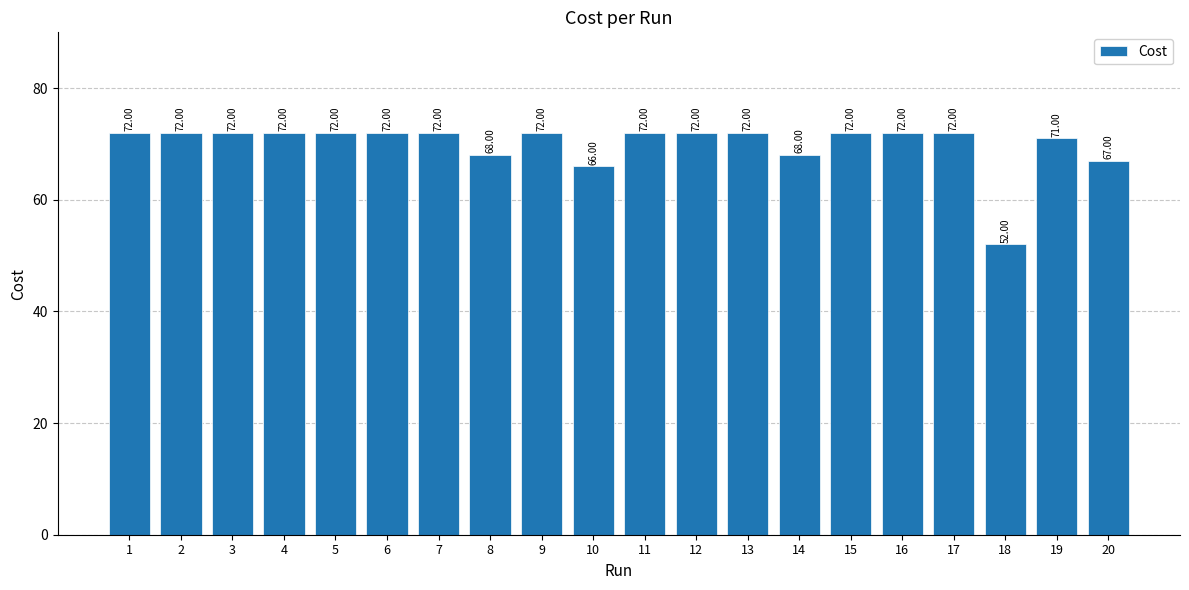

What is the maximum value shown in the chart?

72.0